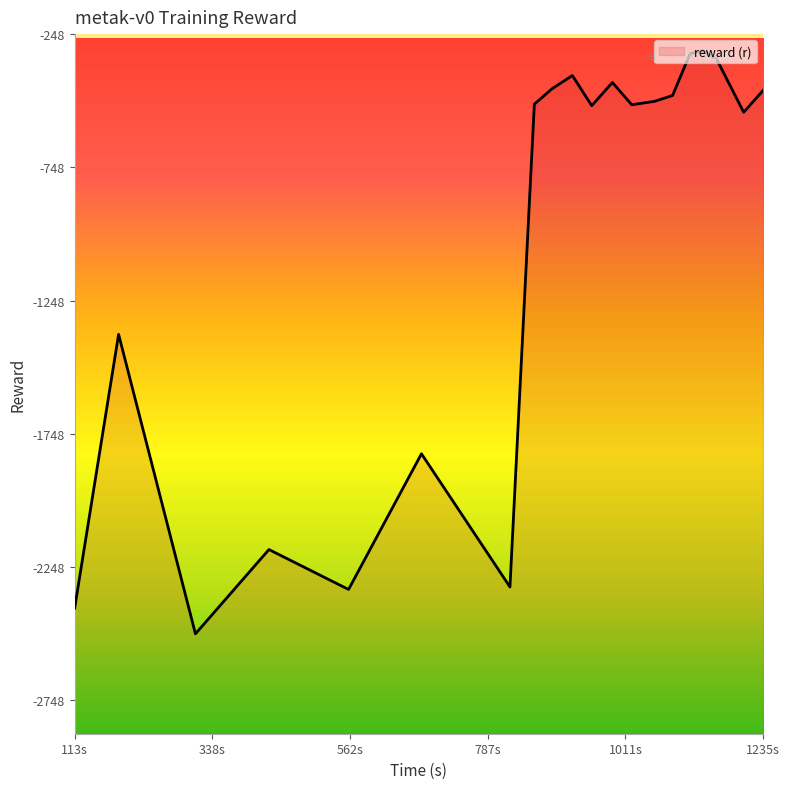

What is the difference between the maximum and minimum values?

2187.7